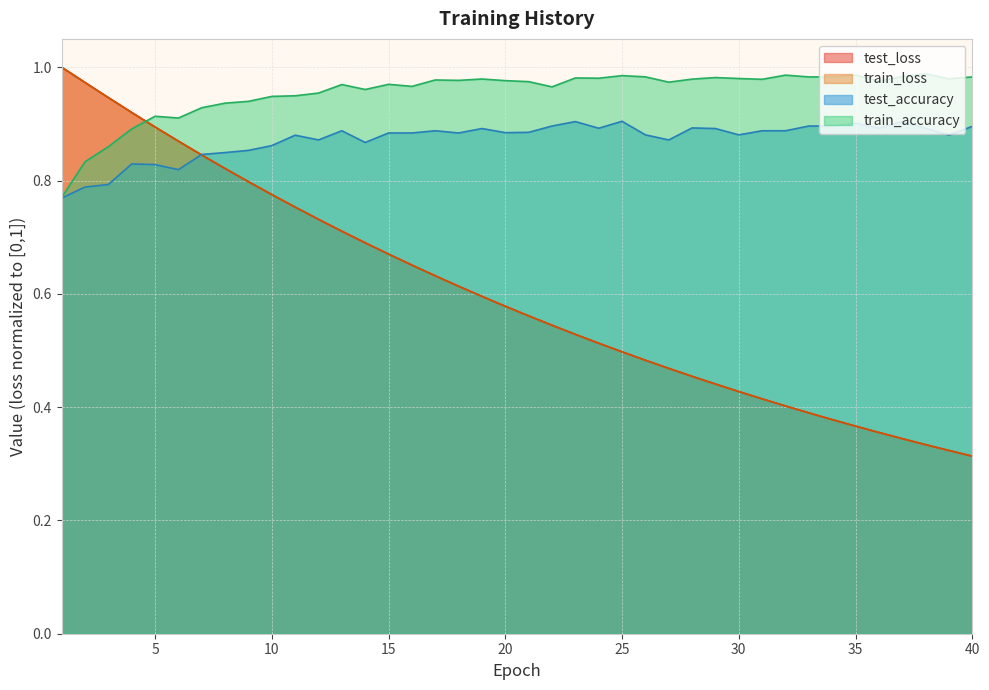

What is the difference between the test_loss values at 5 and 29?

0.5